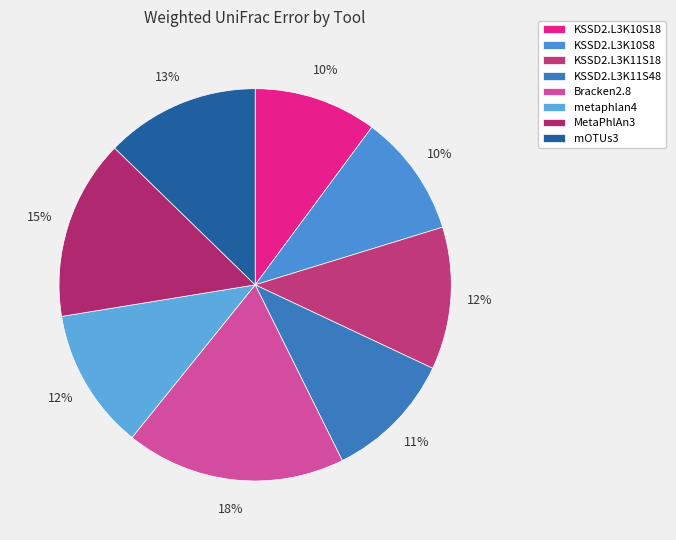

Which category has the biggest portion of the pie?

Bracken2.8